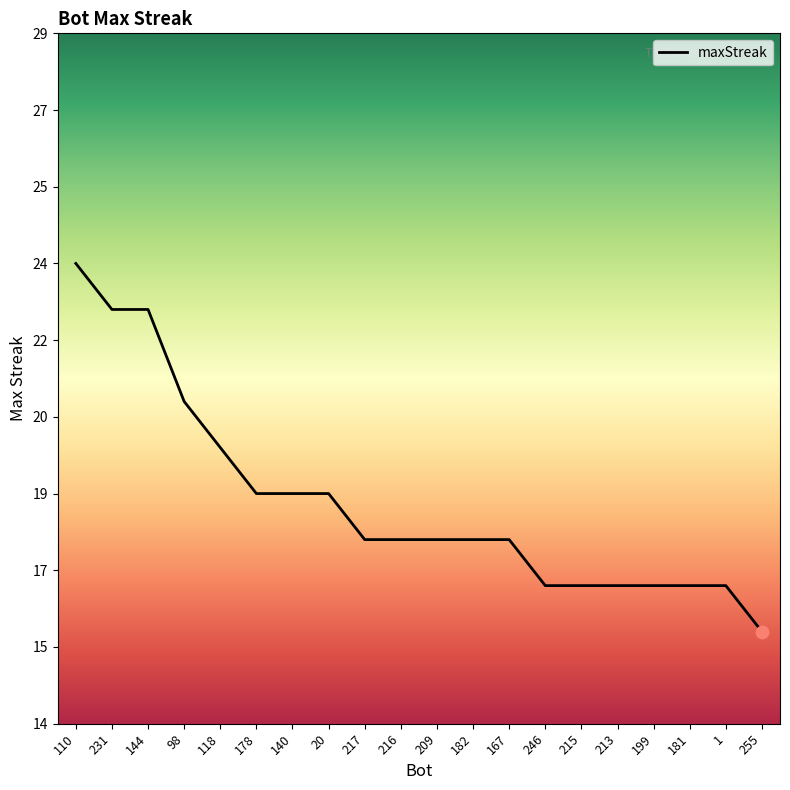

What is the change in value from 98 to 216?

-3